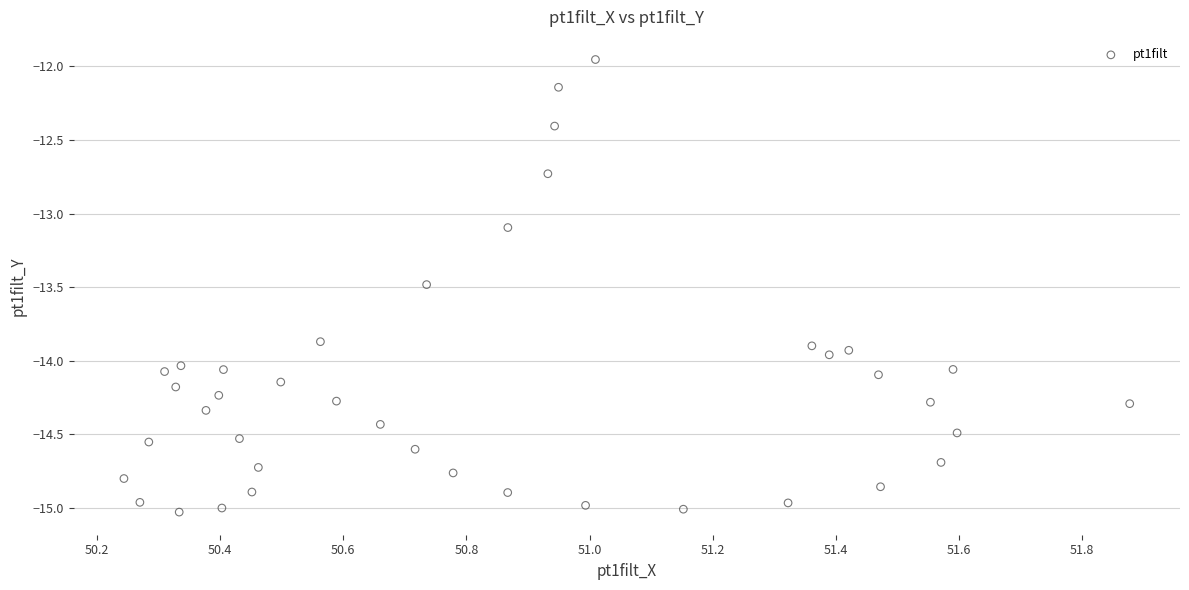

What Y value in the scatter plot is closest to -13?

-13.1